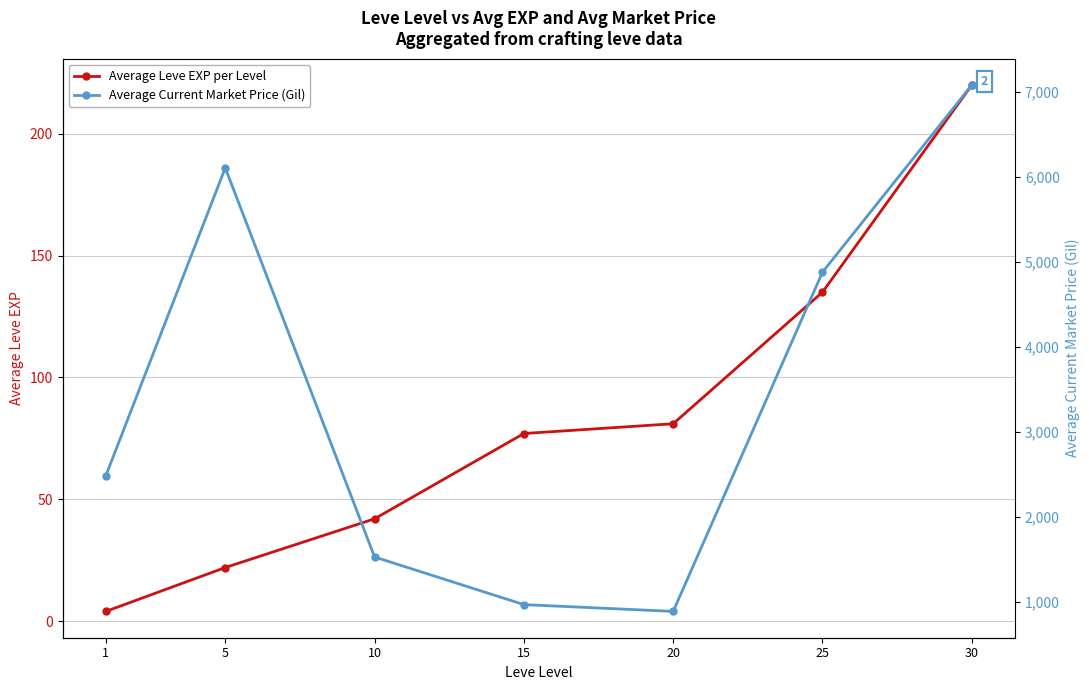

Reading left to right, what are all the values shown in this chart?

Average Leve EXP per Level: 1=4	5=22	10=42	15=77	20=81	25=135	30=220
Average Current Market Price (Gil): 1=2482	5=6109	10=1525	15=964	20=884	25=4880	30=7085